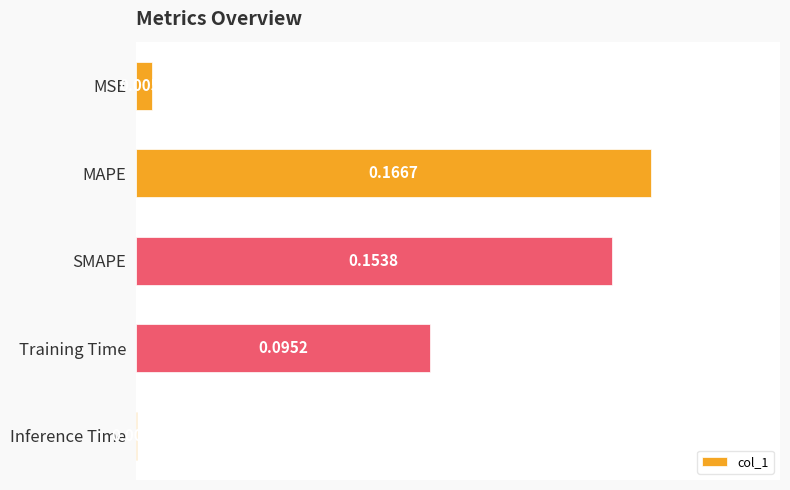

At which category does the chart reach its peak across all series?

MAPE